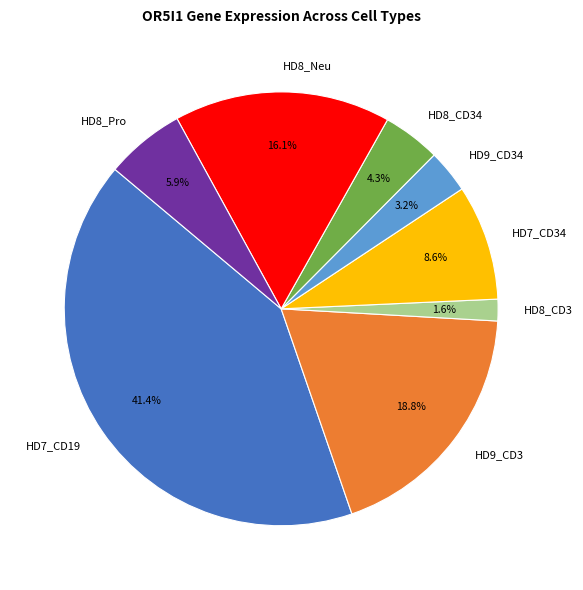

Which slice is the smallest?

HD8_CD3